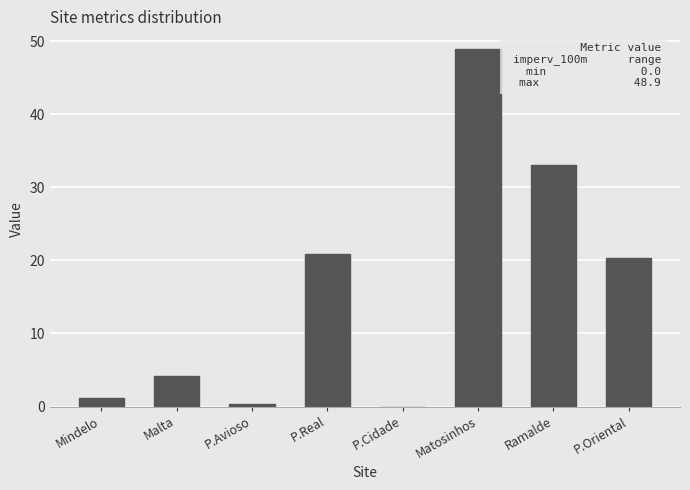

Are the bars horizontal?

No